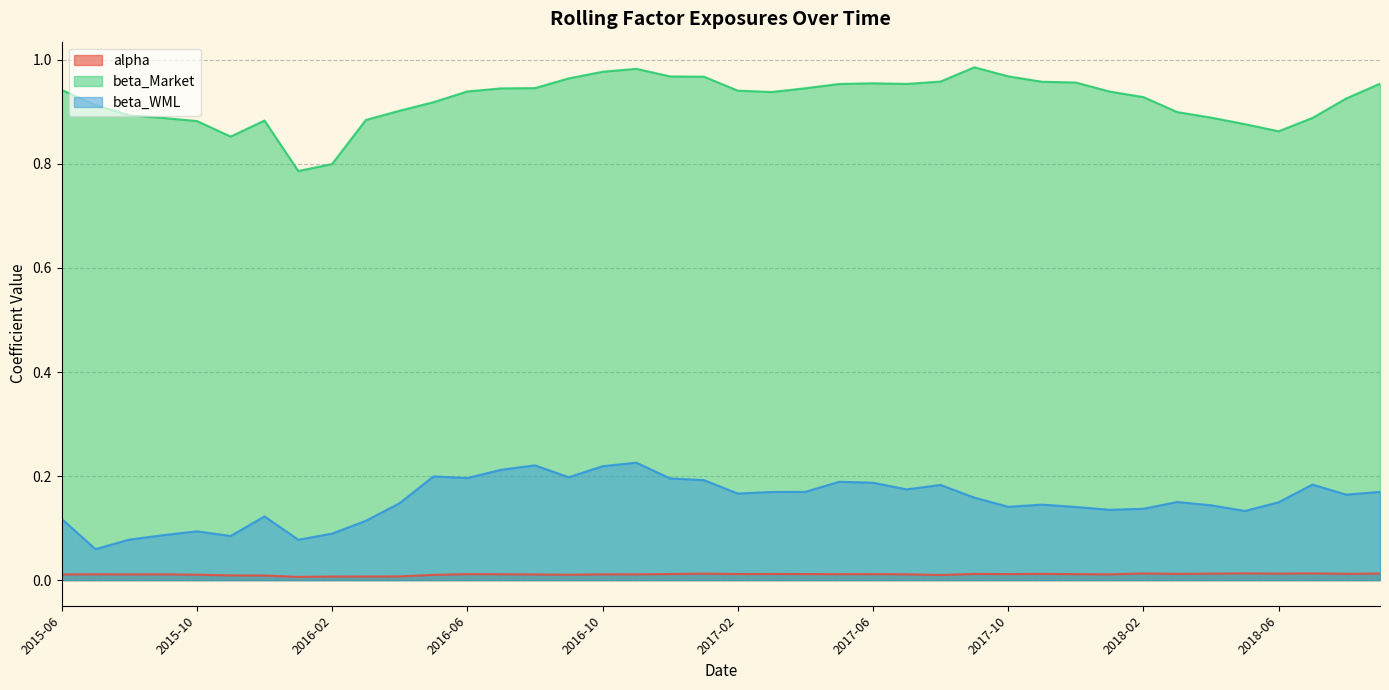

True or false: alpha and beta_WML cross at least once.

False